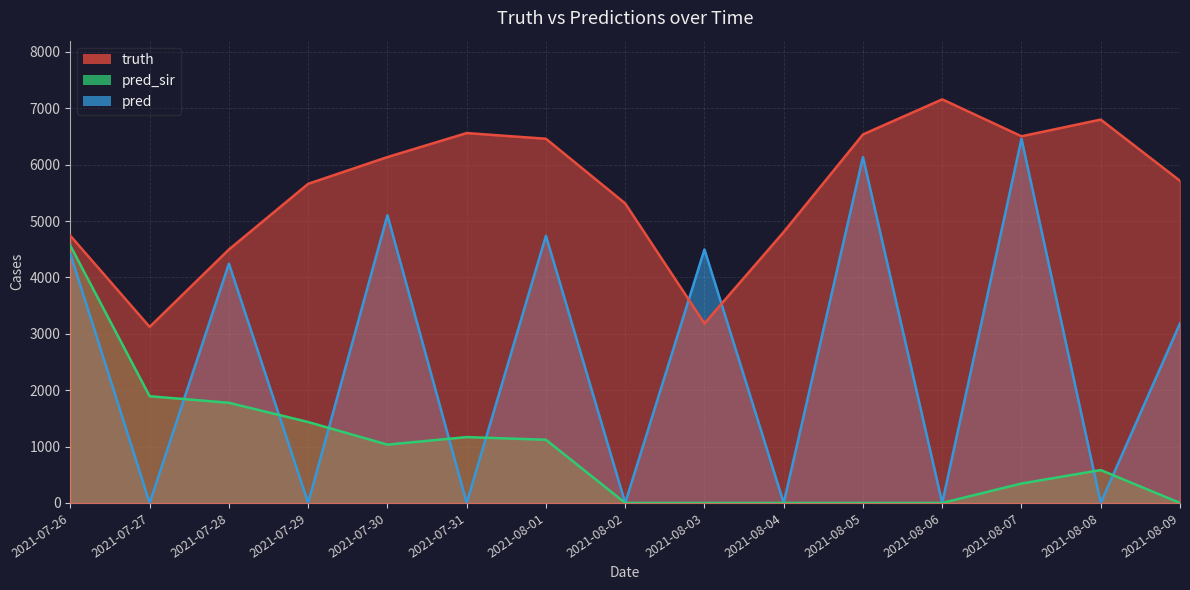

What is the difference between the maximum and minimum values in the pred_sir series?

4561.5